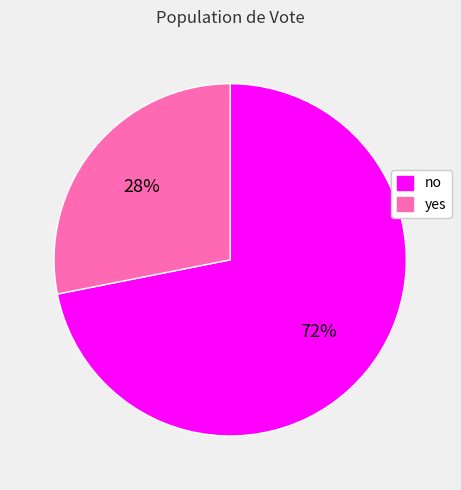

To the nearest percent, what is the difference between the yes and no slice percentages?

44%